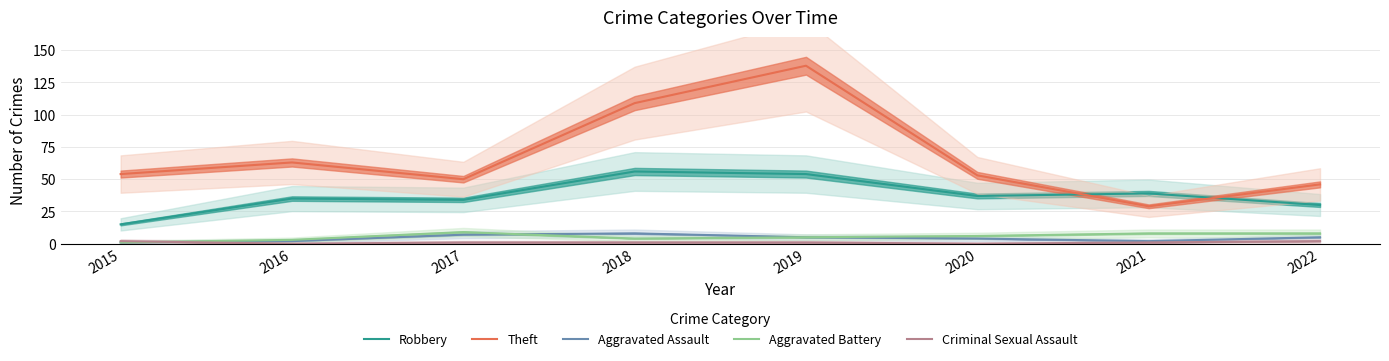

Is this an area chart (filled region under the line)?

No